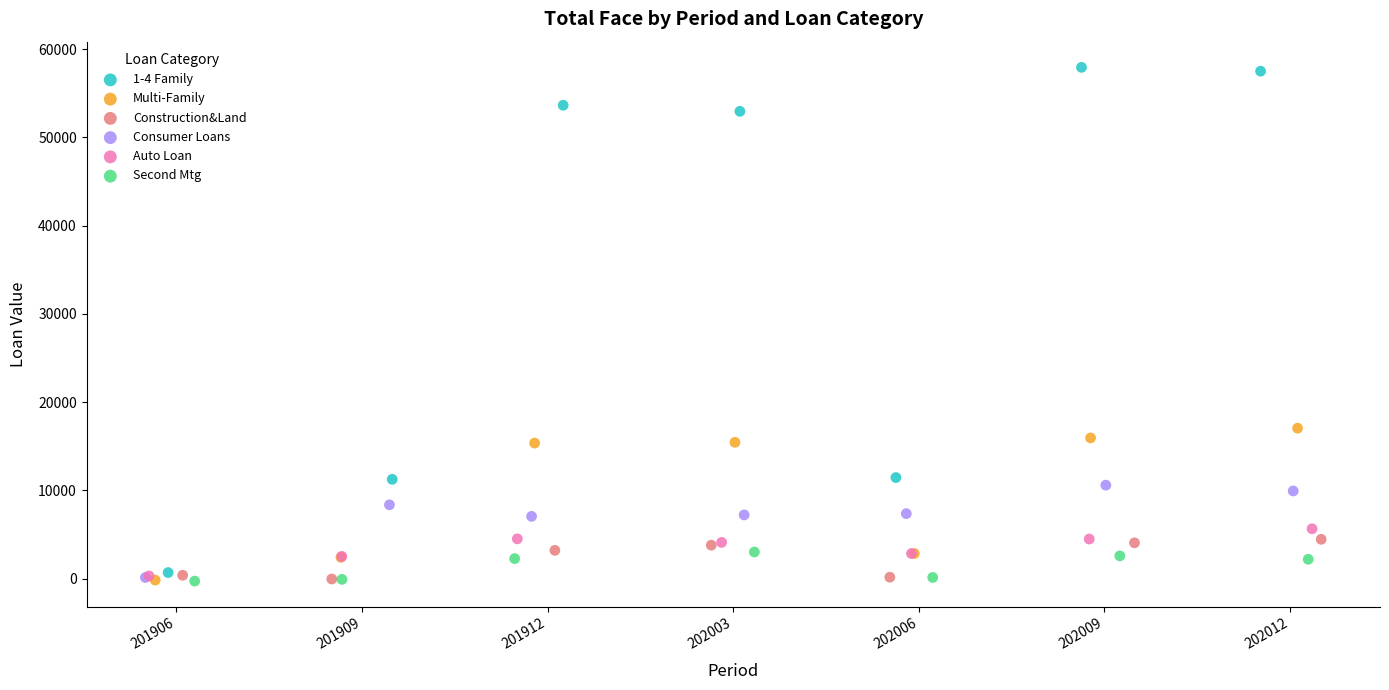

Which series contains the highest Y value?

1-4 Family